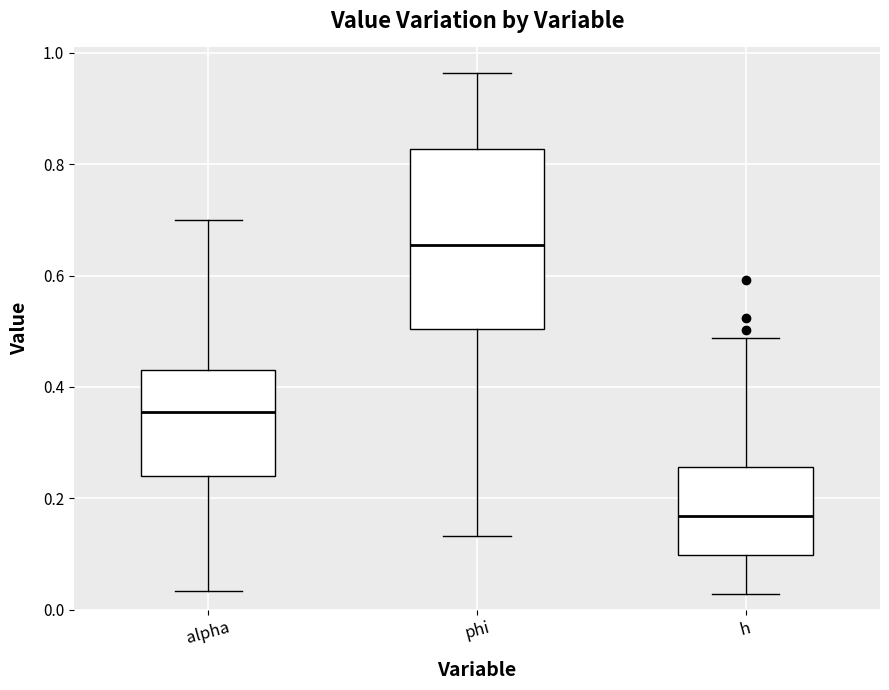

Which box's median line is the highest?

phi